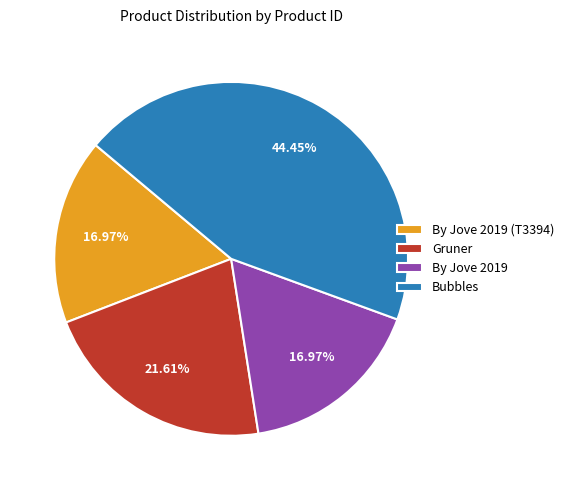

Count the number of slices in the pie.

4